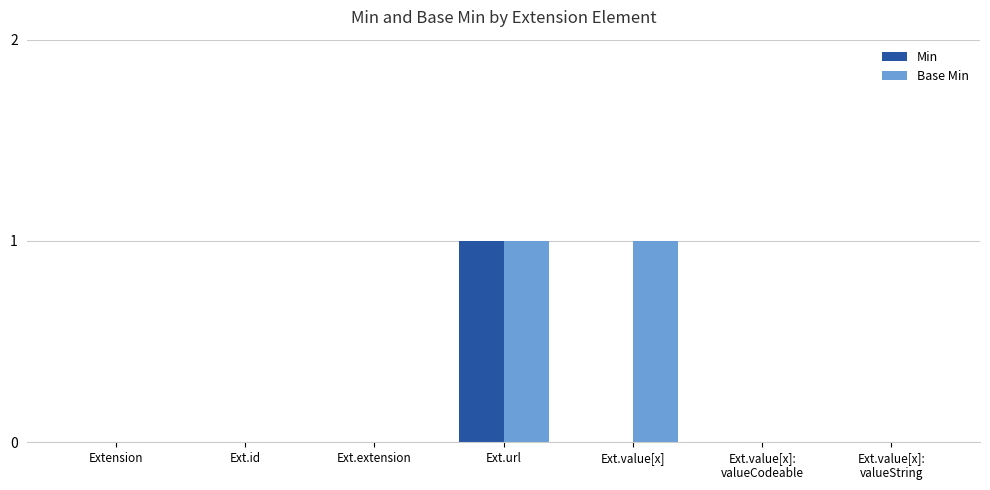

What are all the series names shown in the legend?

Min, Base Min